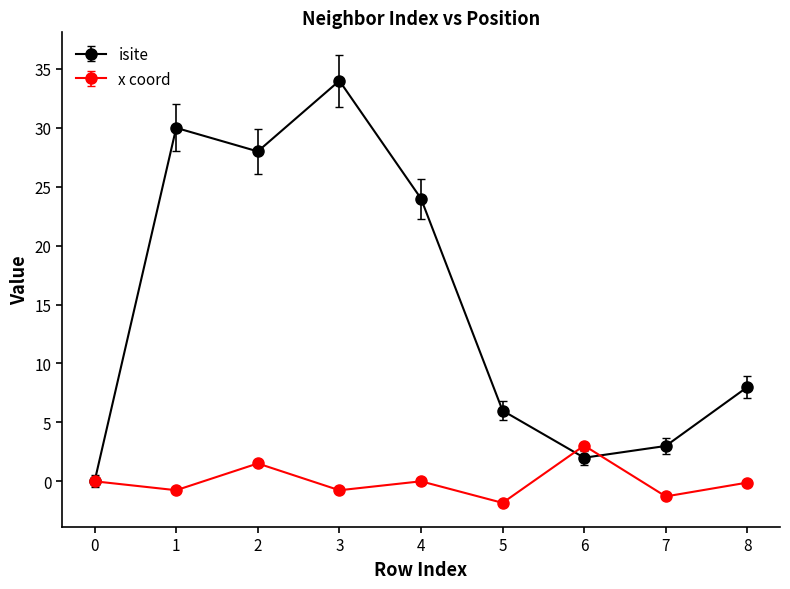

What is the smallest value displayed?

-1.8